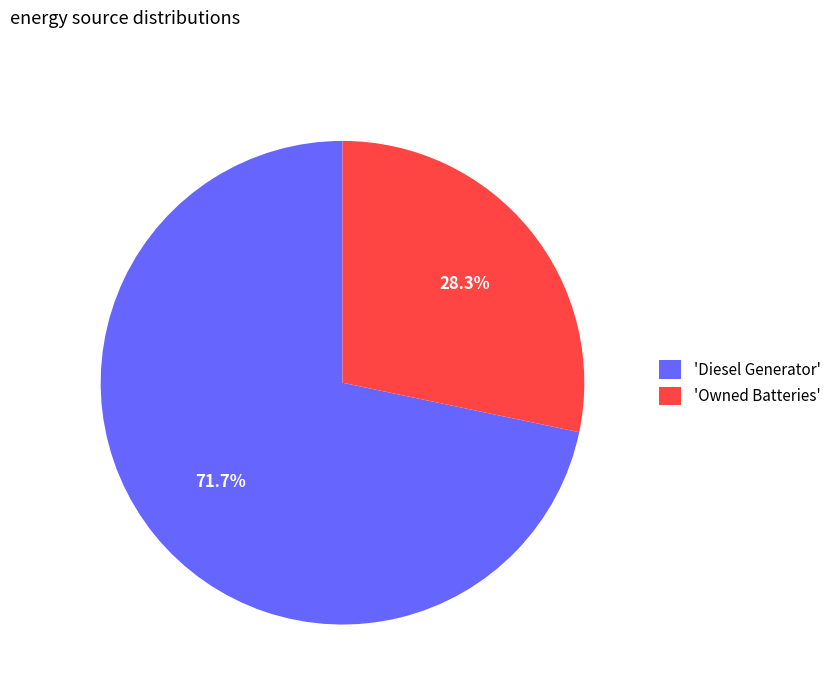

Do 'Diesel Generator' and 'Owned Batteries' together represent more than half of the pie?

Yes